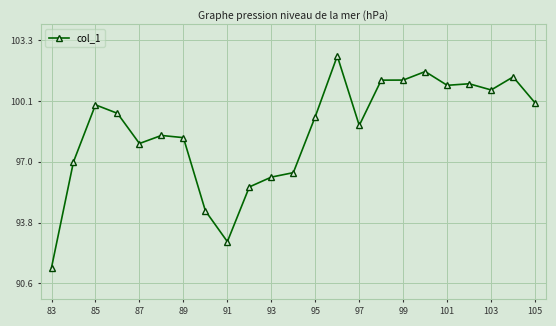

What is the maximum value shown in the chart?

102.5